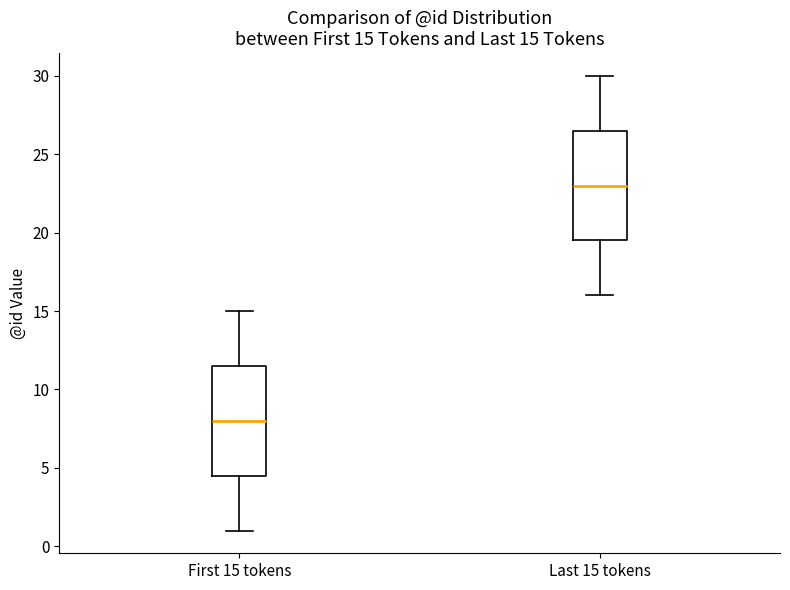

Which box's median line is the highest?

Last 15 tokens